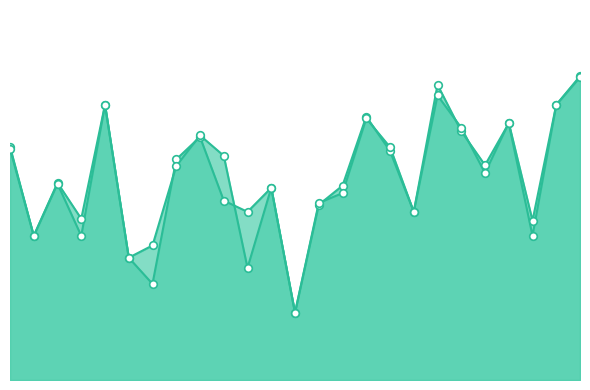

What are all the series names shown in the legend?

f1, accuracy